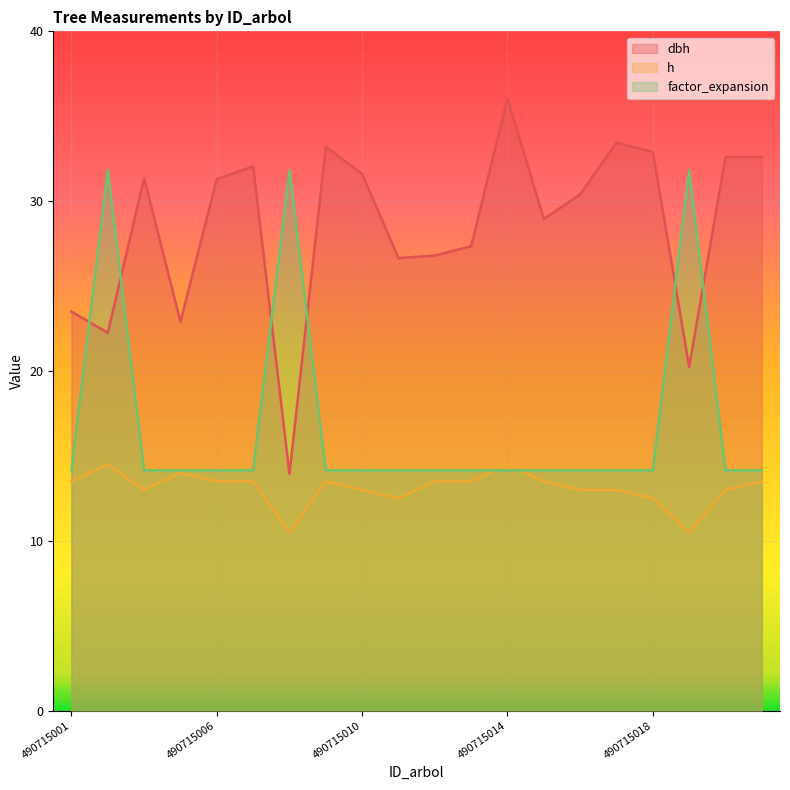

How many values in the h series are below 13?

4